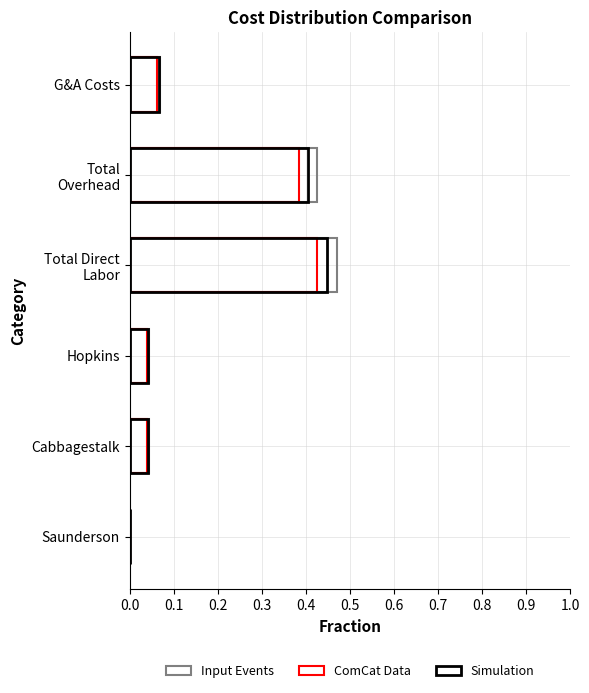

Reading left to right, extract all data points from this chart.

Input Events: 0.0	0.0	0.0	0.5	0.4	0.1
ComCat Data: 0.0	0.0	0.0	0.4	0.4	0.1
Simulation: 0.0	0.0	0.0	0.4	0.4	0.1